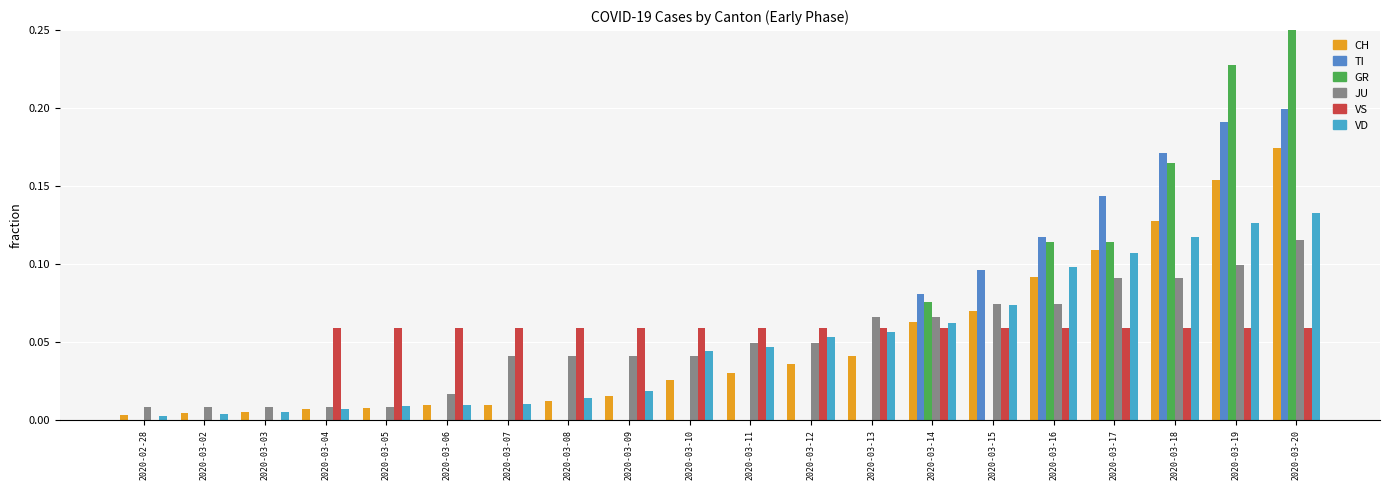

How many series are shown in this chart?

6